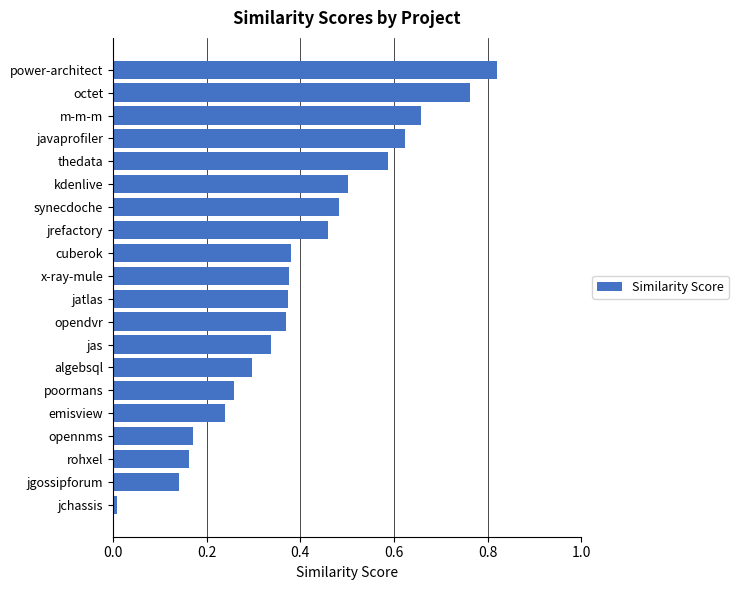

What is the sum of all values?

8.0